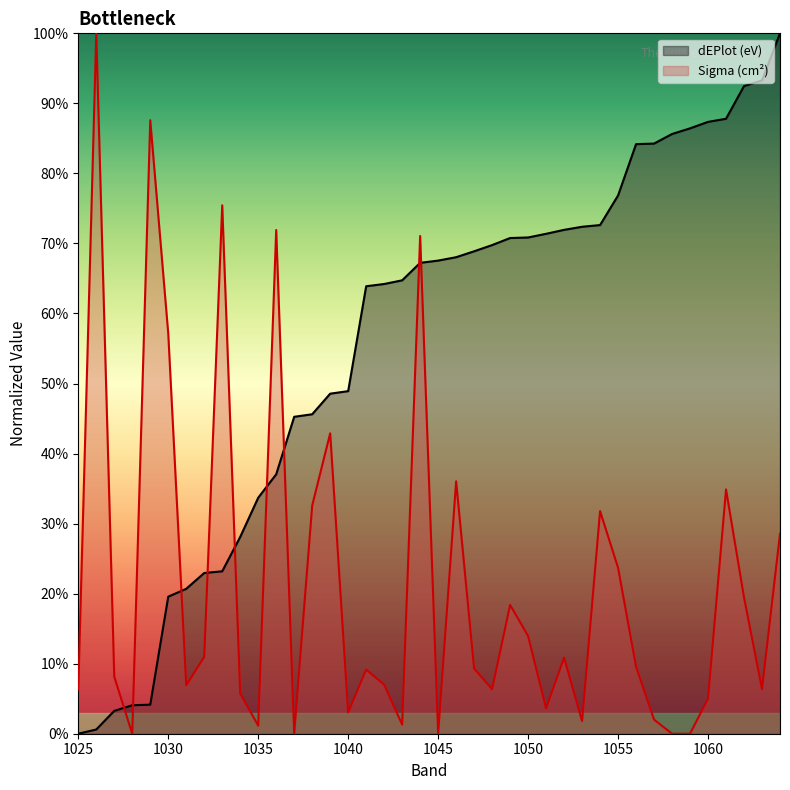

Rank the categories by dEPlot (eV) value from lowest to highest.

1025, 1026, 1027, 1028, 1029, 1030, 1031, 1032, 1033, 1034, 1035, 1036, 1037, 1038, 1039, 1040, 1041, 1042, 1043, 1044, 1045, 1046, 1047, 1048, 1049, 1050, 1051, 1052, 1053, 1054, 1055, 1056, 1057, 1058, 1059, 1060, 1061, 1062, 1063, 1064